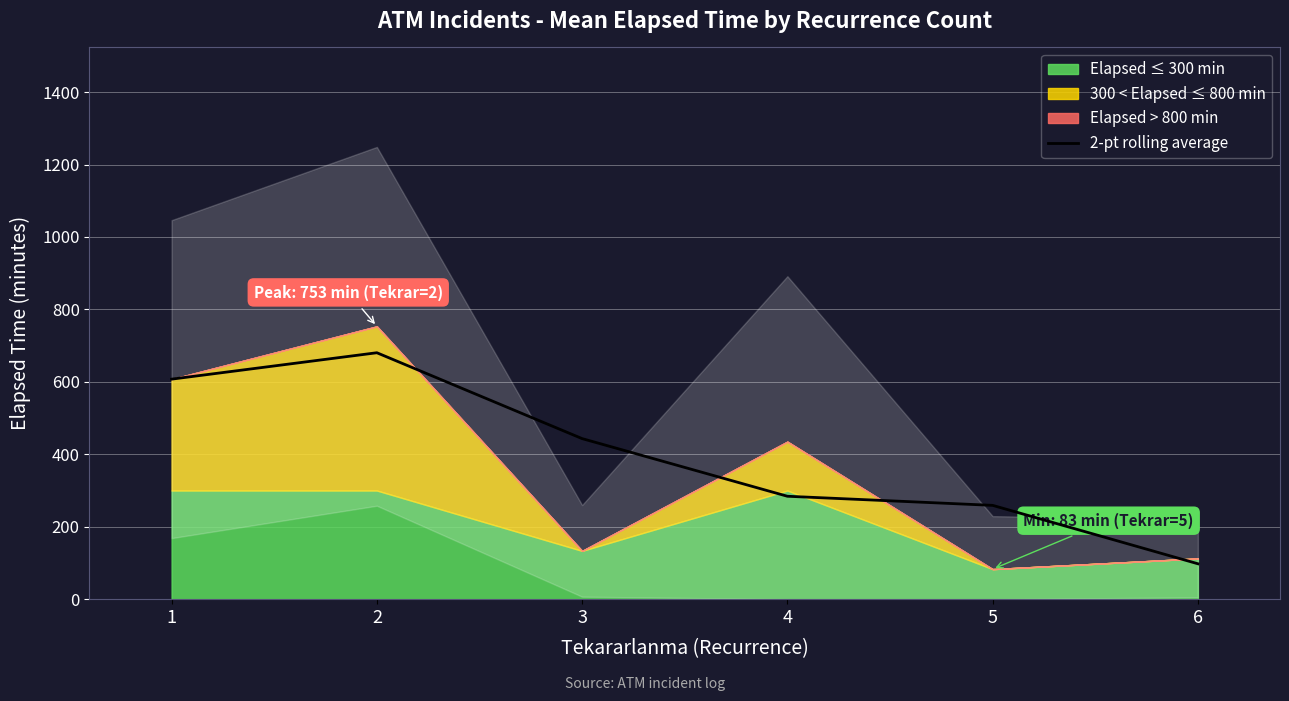

What is the difference between the values at 5 and 4?

25.2